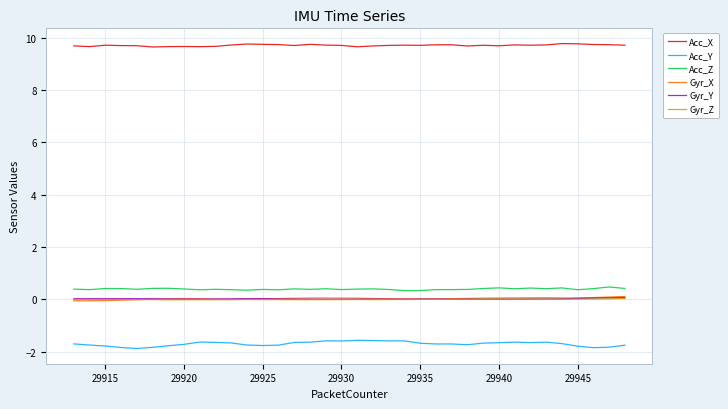

What is the maximum value for Acc_Y?

-1.6